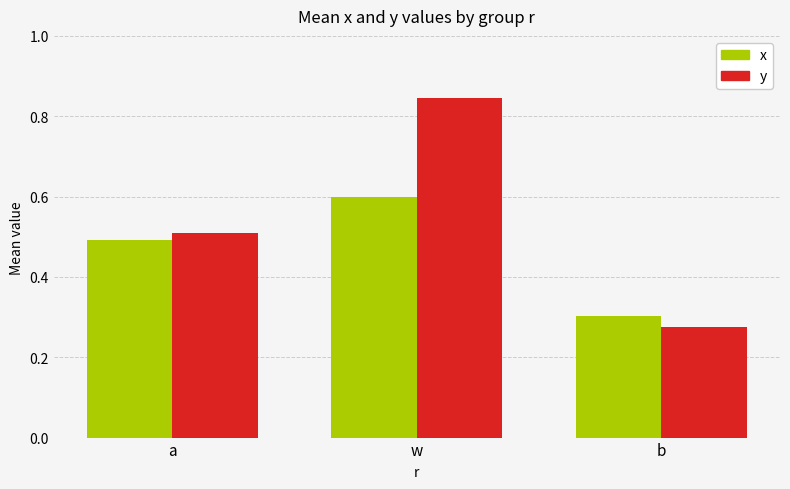

Between w and b, which series saw the biggest shift?

y